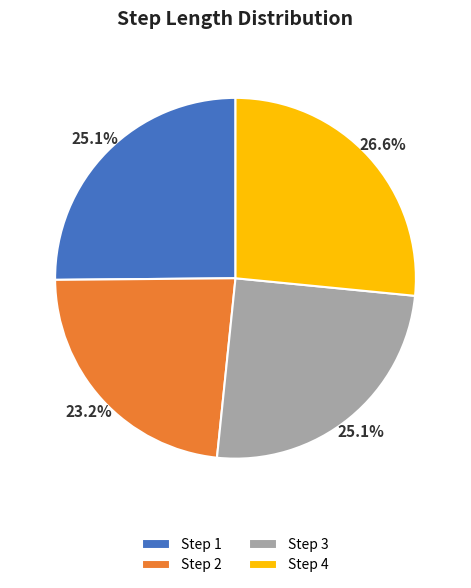

What is the largest slice in the pie chart?

Step 4